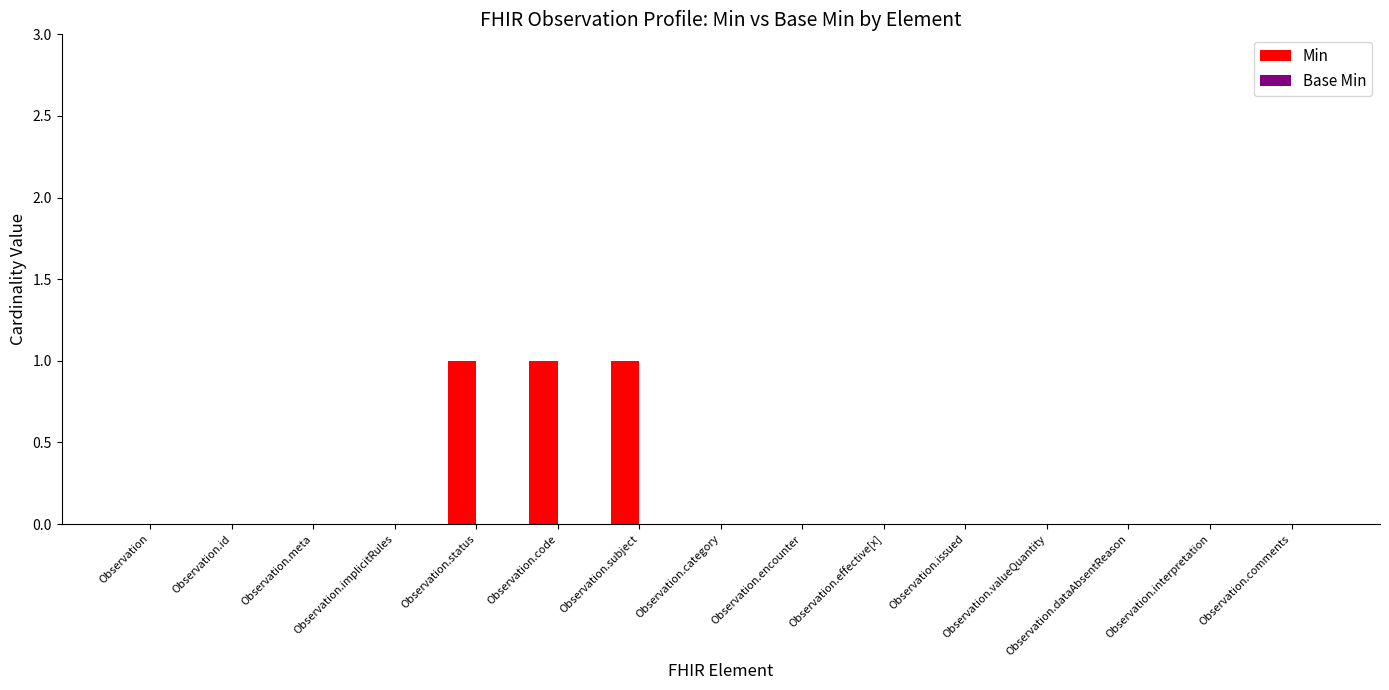

True or false: the data shows -1 at Observation.id.

False